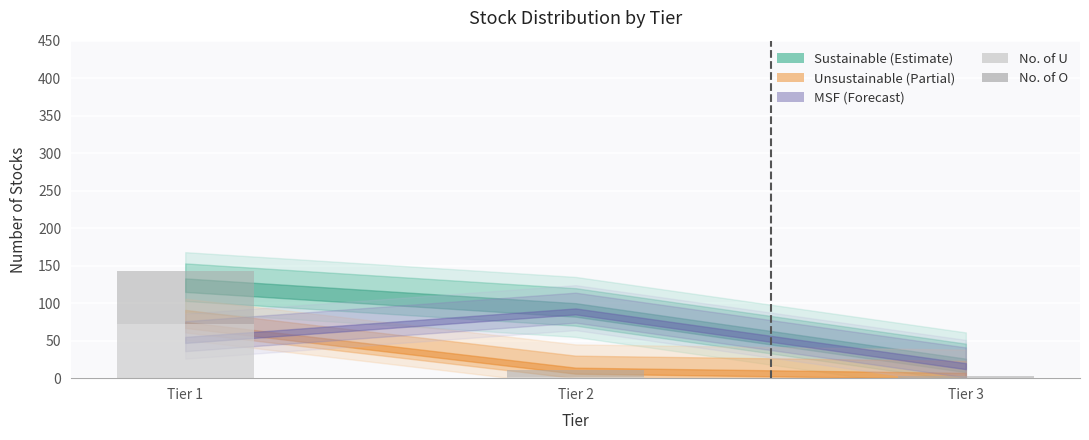

What is the sum of all No. of U values?

73